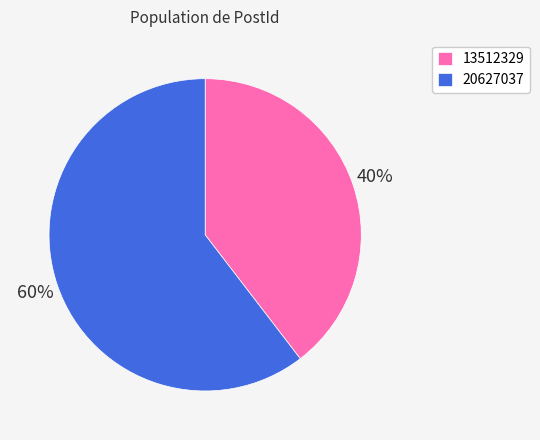

What percentage is the 13512329 slice, to the nearest percent?

40%